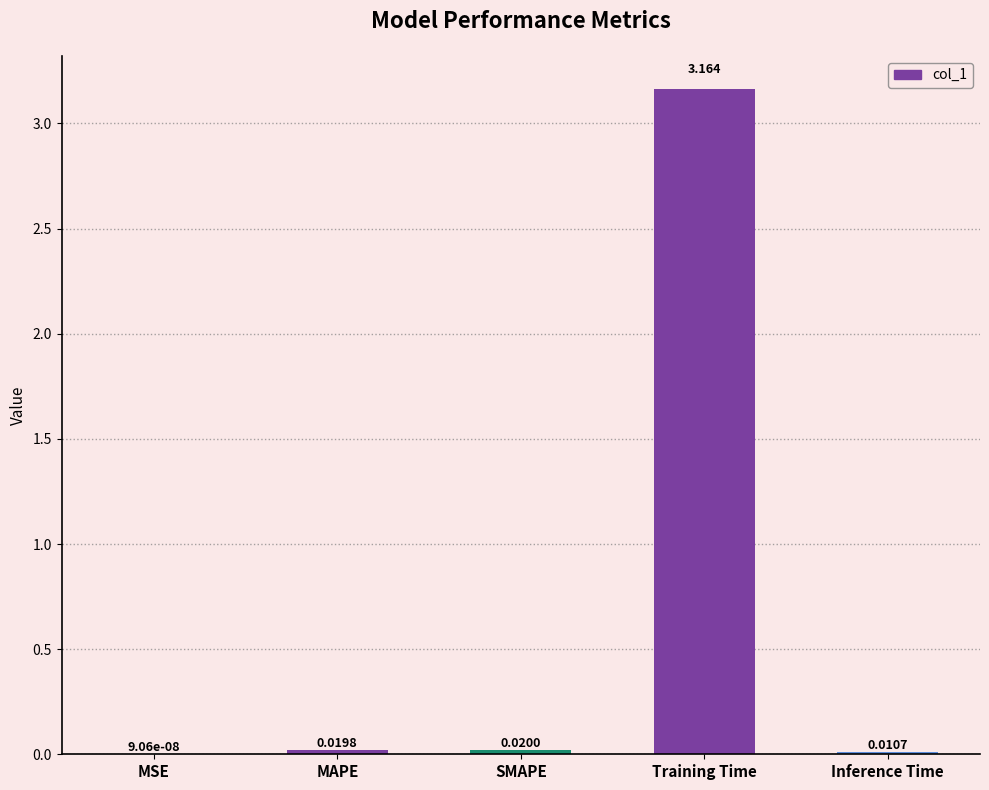

Which label corresponds to the largest value in the chart?

Training Time